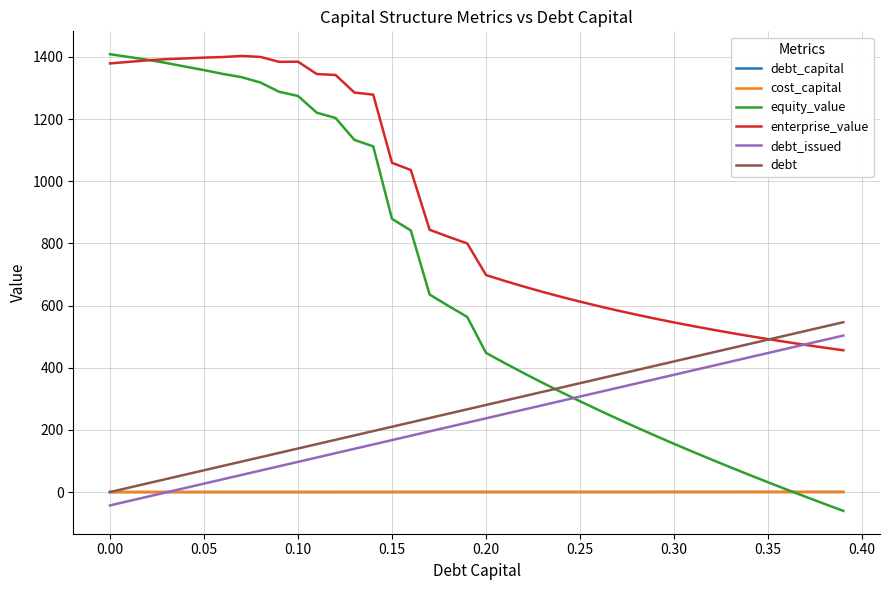

Which series has the largest total across all categories?

enterprise_value